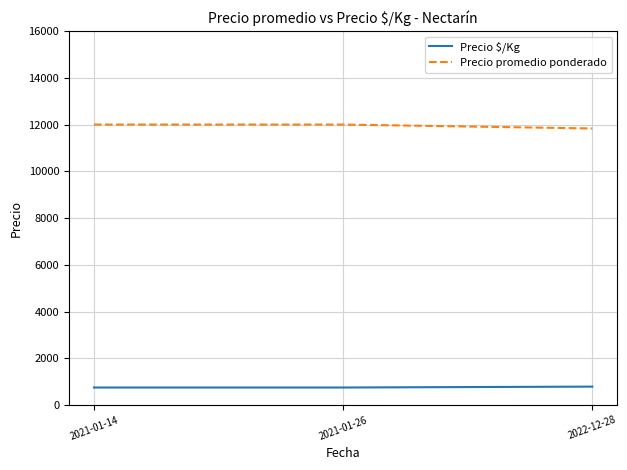

What is the sum of all Precio promedio ponderado values?

35833.3